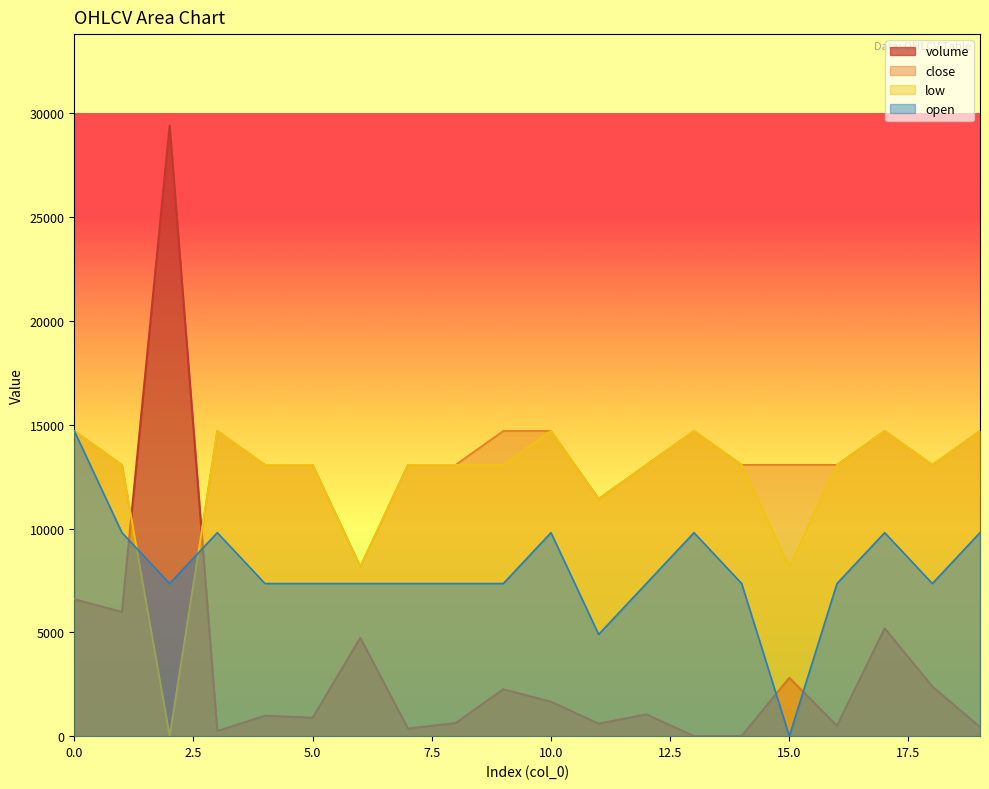

Reading left to right, what are all the values shown in this chart?

volume: 6594.2	5983.7	29401.8	245.3	981.7	884.3	4733.9	367.6	628.4	2256.4	1658.0	603.1	1049.4	1.0	10.0	2810.6	500.0	5192.0	2389.3	440.2
close: 14700.9	13067.4	0.0	14700.9	13067.4	13067.4	8167.2	13067.4	13067.4	14700.9	14700.9	11434.0	13067.4	14700.9	13067.4	13067.4	13067.4	14700.9	13067.4	14700.9
low: 14700.9	13067.4	0.0	14700.9	13067.4	13067.4	8167.2	13067.4	13067.4	13067.4	14700.9	11434.0	13067.4	14700.9	13067.4	8167.2	13067.4	14700.9	13067.4	14700.9
open: 14700.9	9800.6	7350.4	9800.6	7350.4	7350.4	7350.4	7350.4	7350.4	7350.4	9800.6	4900.3	7350.4	9800.6	7350.4	0.0	7350.4	9800.6	7350.4	9800.6